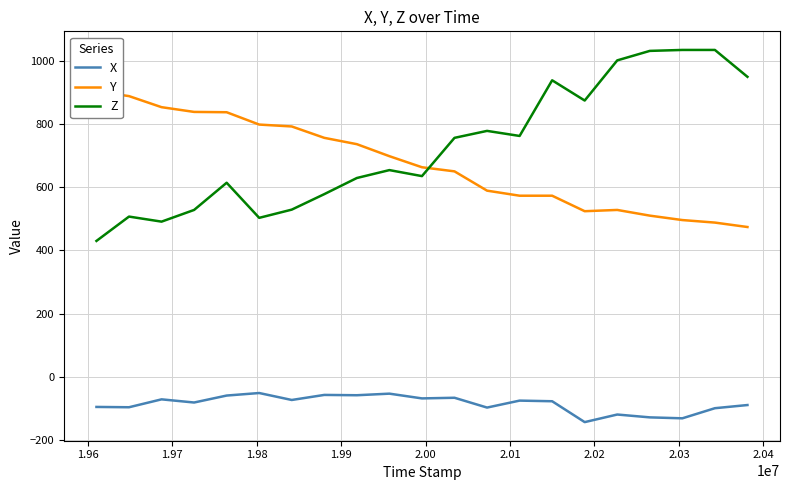

After their last crossing, which series has the higher values: Z or Y?

Z